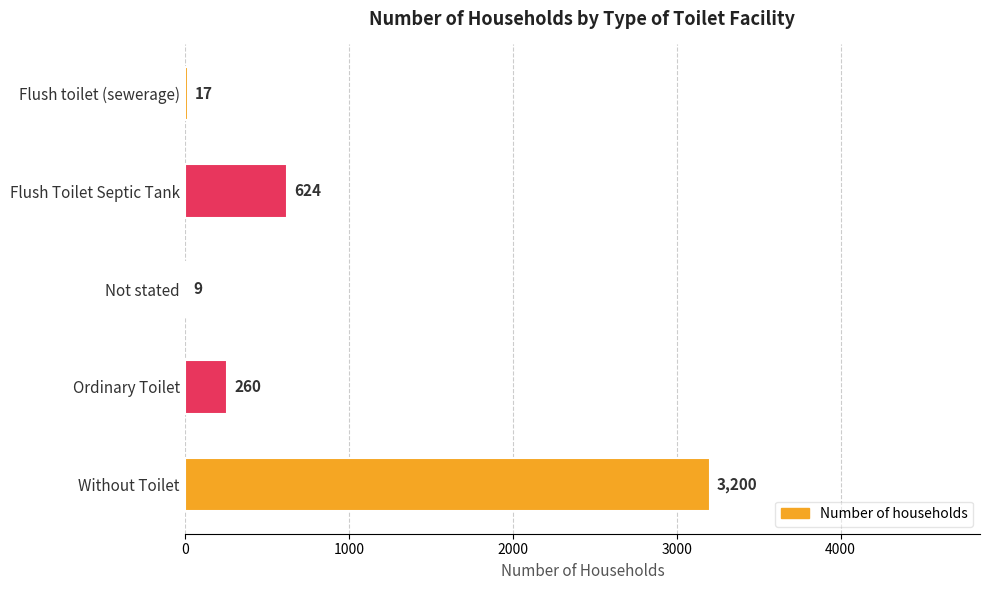

The chart shows a value of 17 at Flush toilet (sewerage). True or false?

True